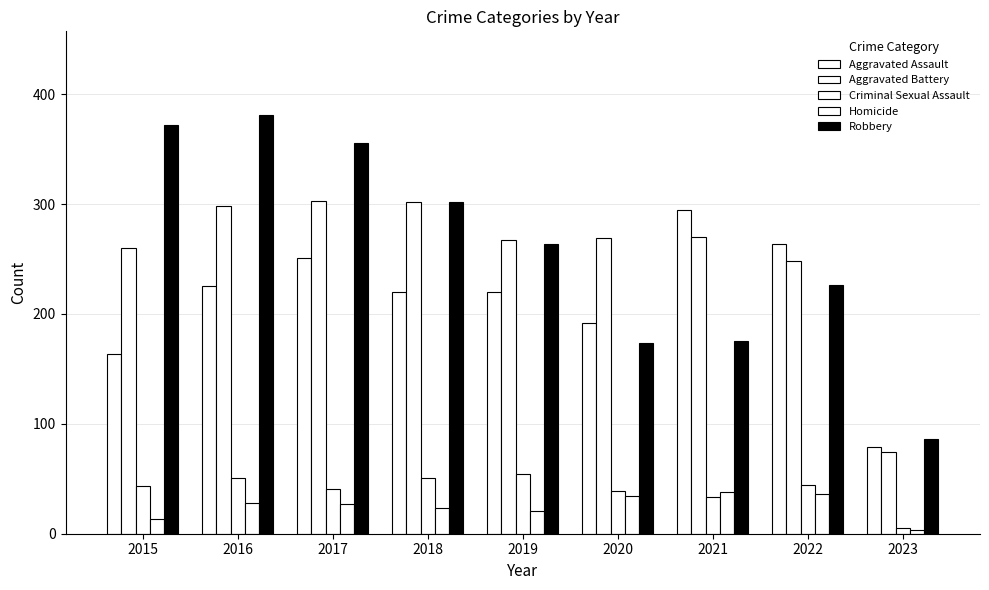

How many data points in Aggravated Battery are less than 269?

4